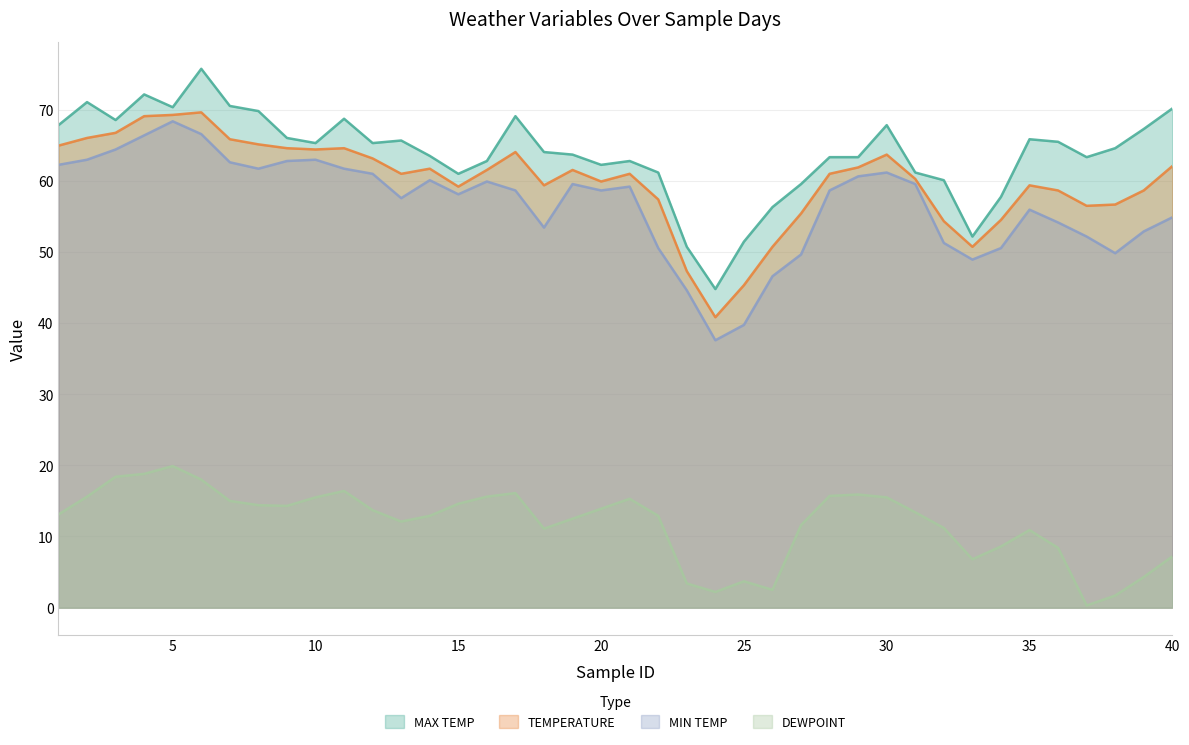

Which has a higher value, 36 or 28?

36